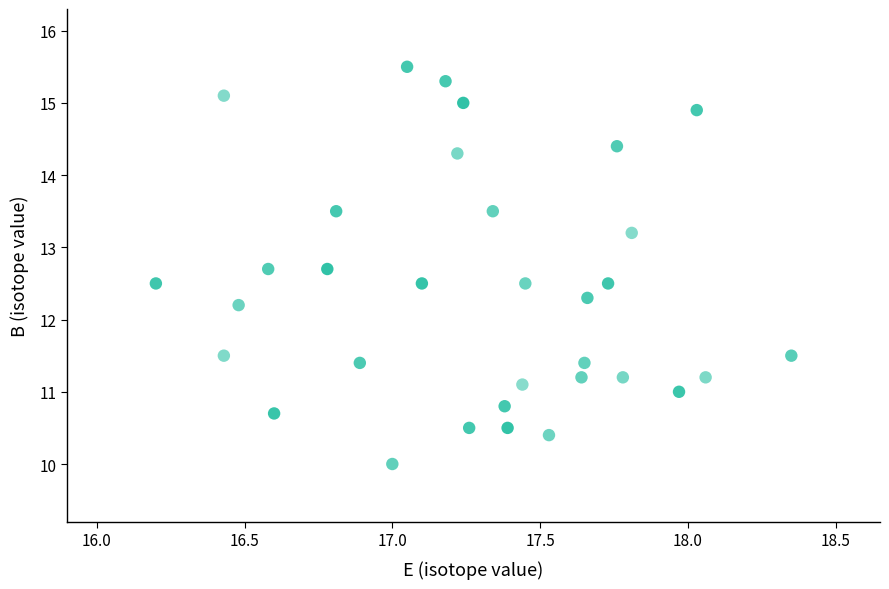

What is the range of X values (max minus min)?

2.2